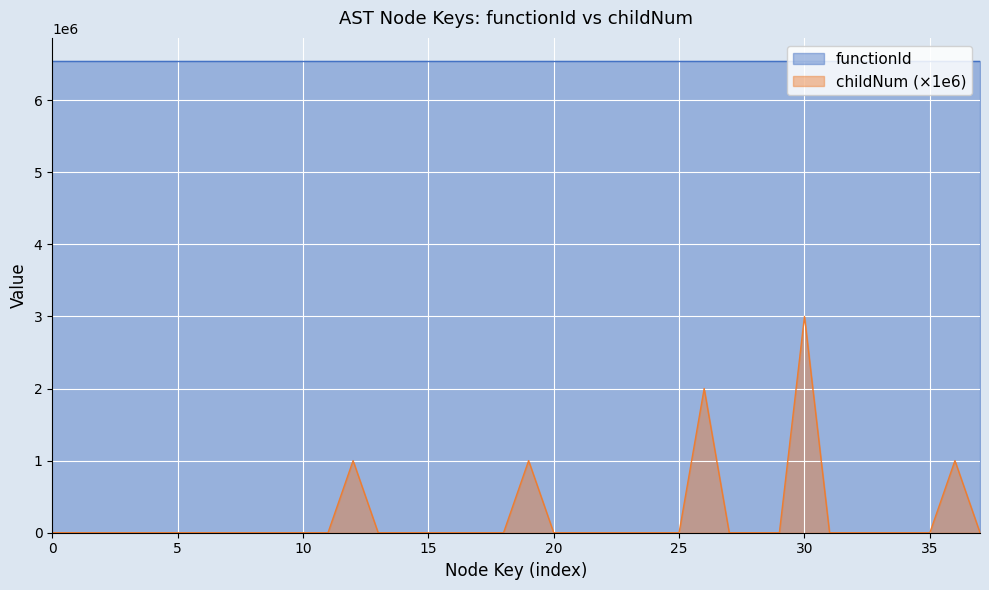

List the series in order of their peak value, highest first.

functionId, childNum (×1e6)